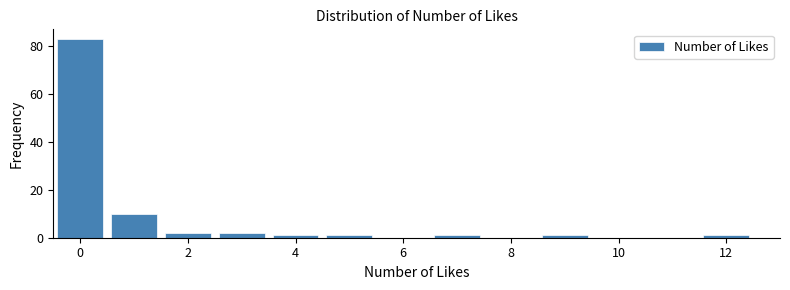

Over which range of the x-axis is the bar tallest?

-0.5 to 0.5